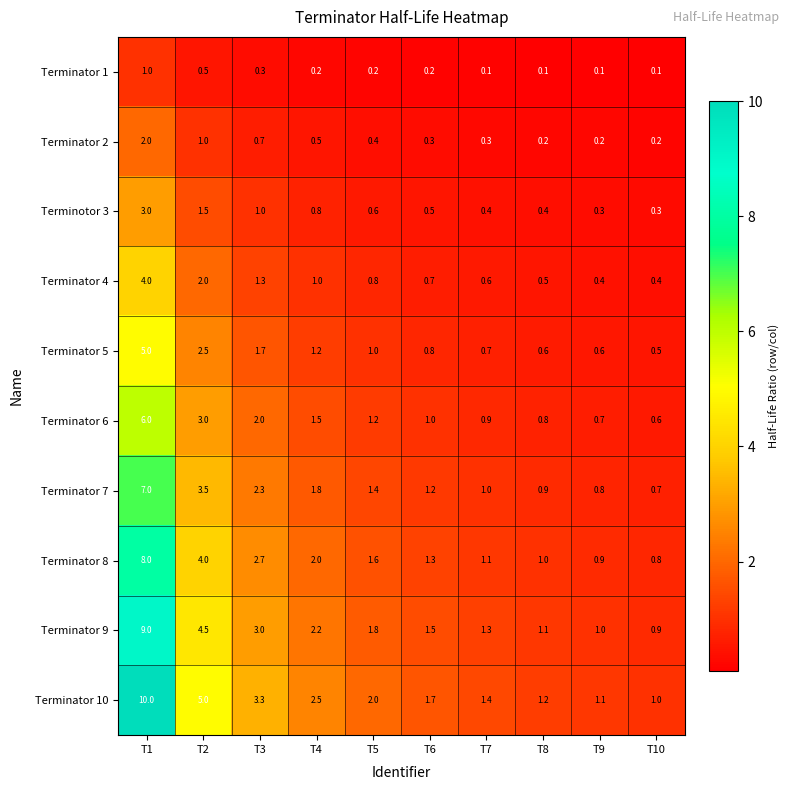

Which series has the largest range (max minus min)?

Terminator 10